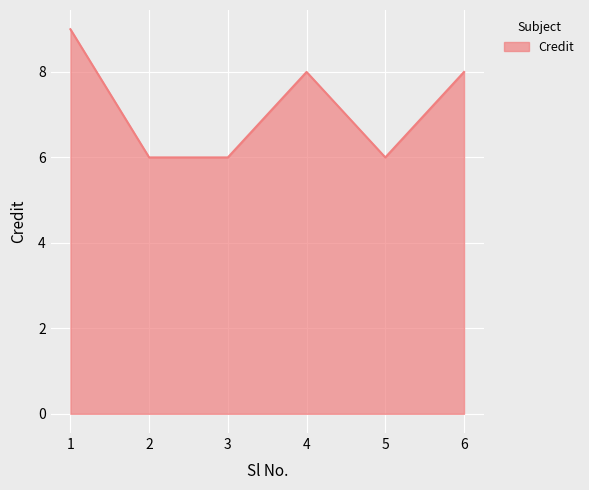

True or false: the data shows 2 at 2.

False